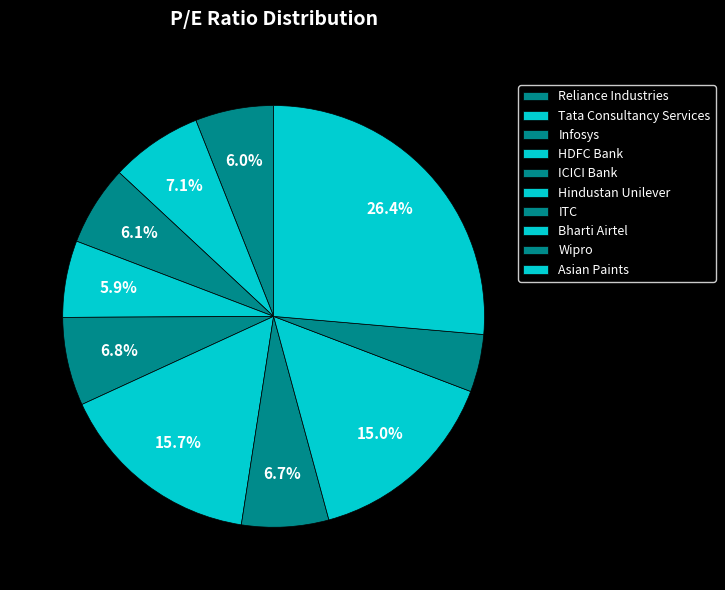

To the nearest percent, what is the difference between the HDFC Bank and Asian Paints slice percentages?

20%